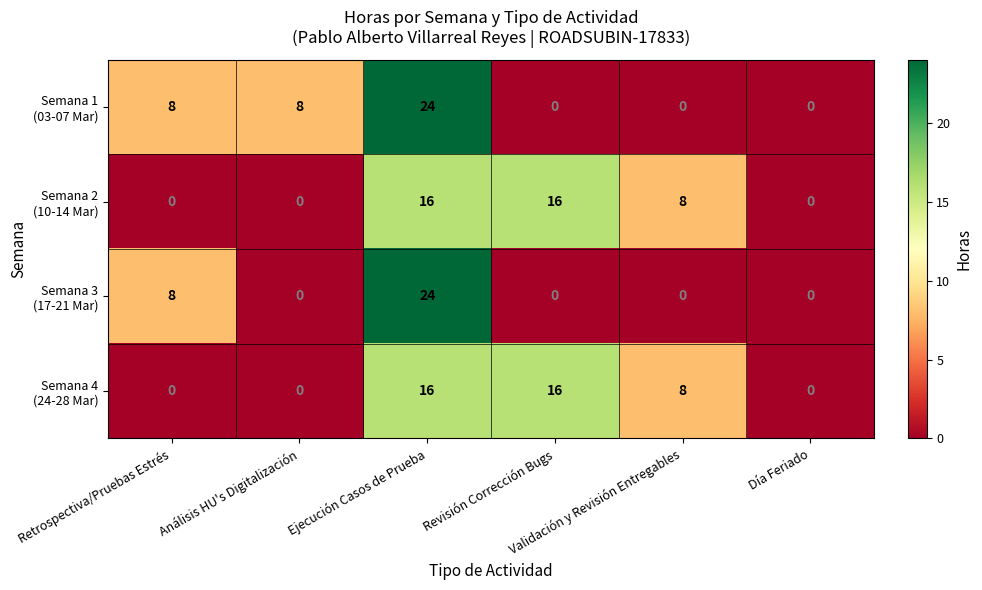

At which category is the sum across all series the highest?

Ejecución Casos de Prueba